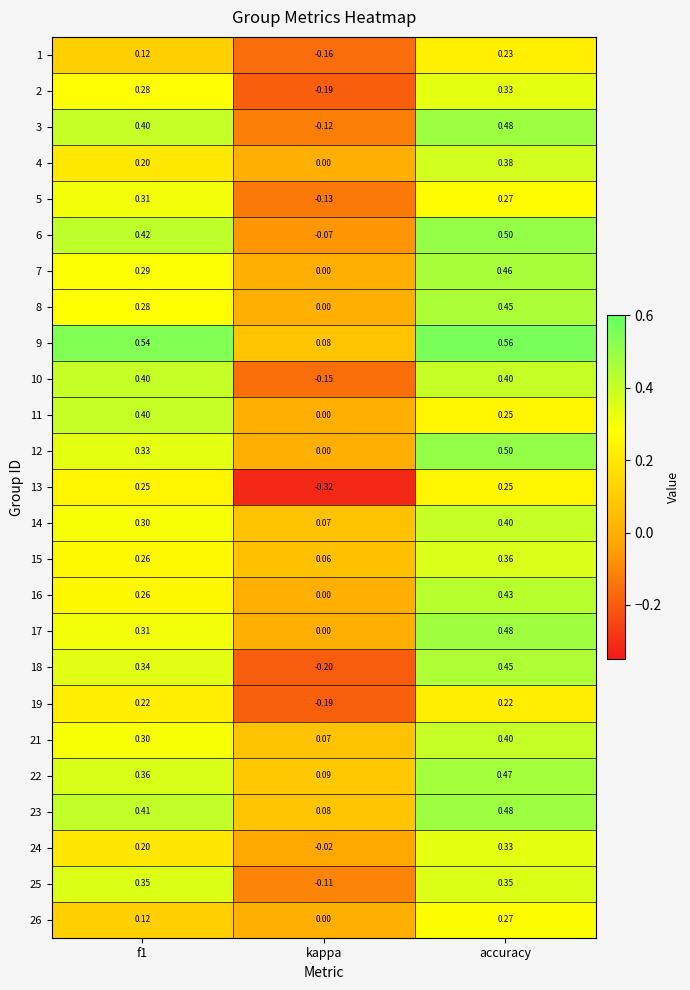

Is the value of 10 at f1 greater than the value of 24 at f1?

Yes